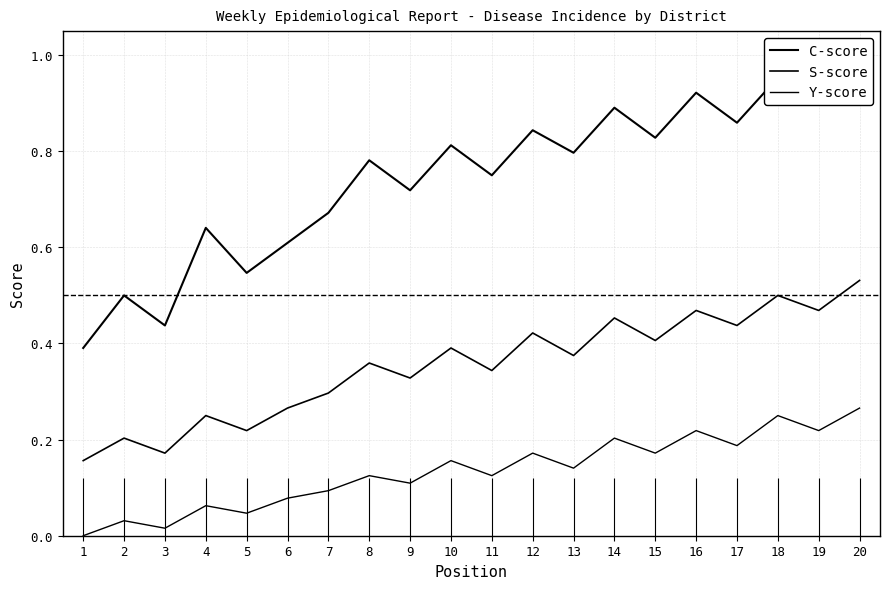

Rank the series by their average value, from lowest to highest.

Y-score, S-score, C-score